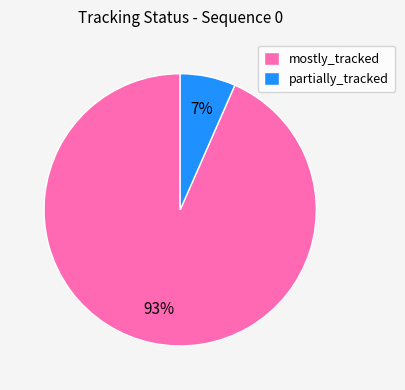

What is the largest slice in the pie chart?

mostly_tracked